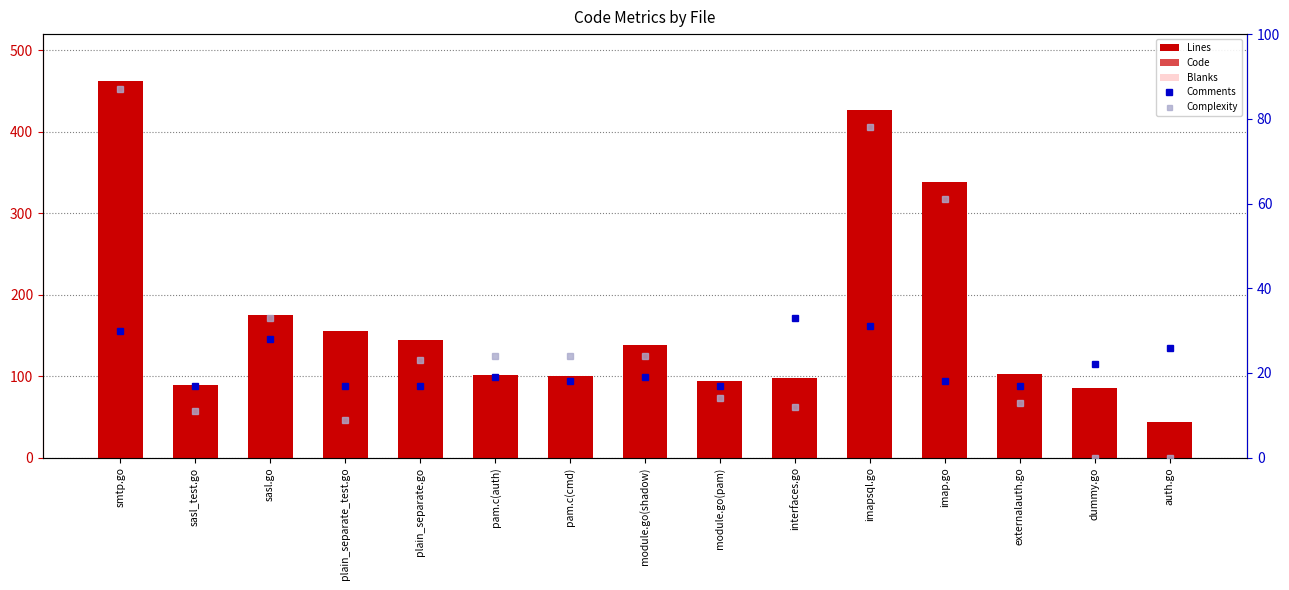

Rank the categories by Complexity value from highest to lowest.

smtp.go, imapsql.go, imap.go, sasl.go, pam.c(auth), pam.c(cmd), module.go(shadow), plain_separate.go, module.go(pam), externalauth.go, interfaces.go, sasl_test.go, plain_separate_test.go, dummy.go, auth.go